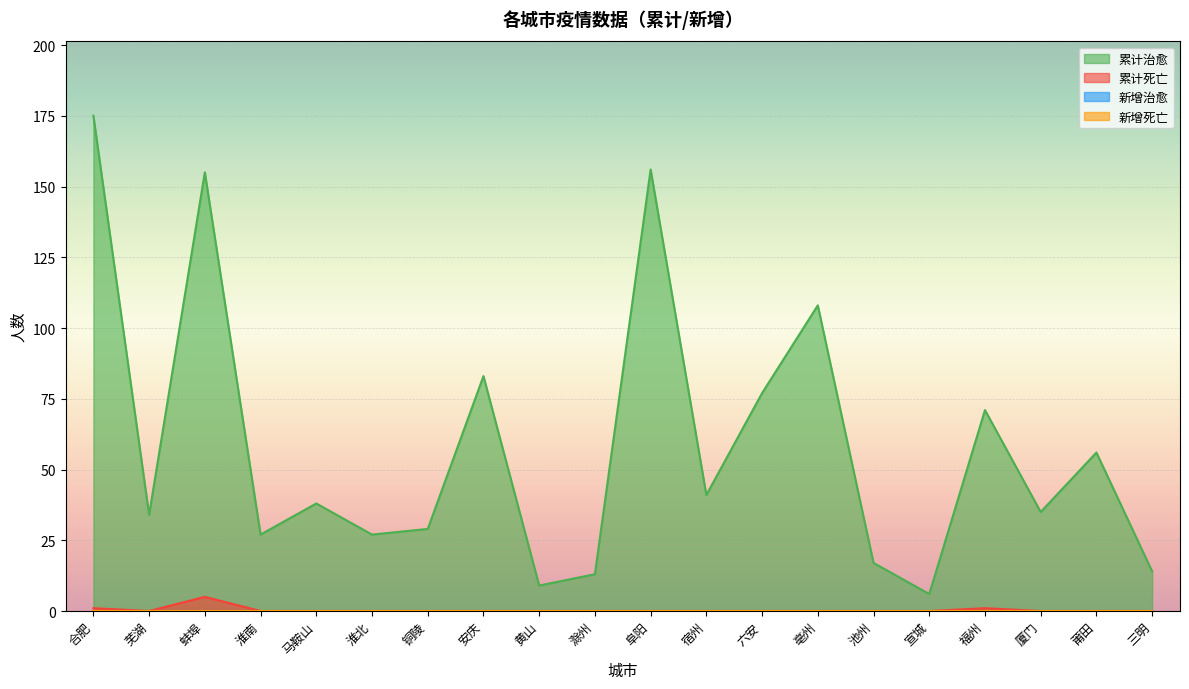

True or false: 累计死亡 and 累计治愈 intersect in this chart.

False